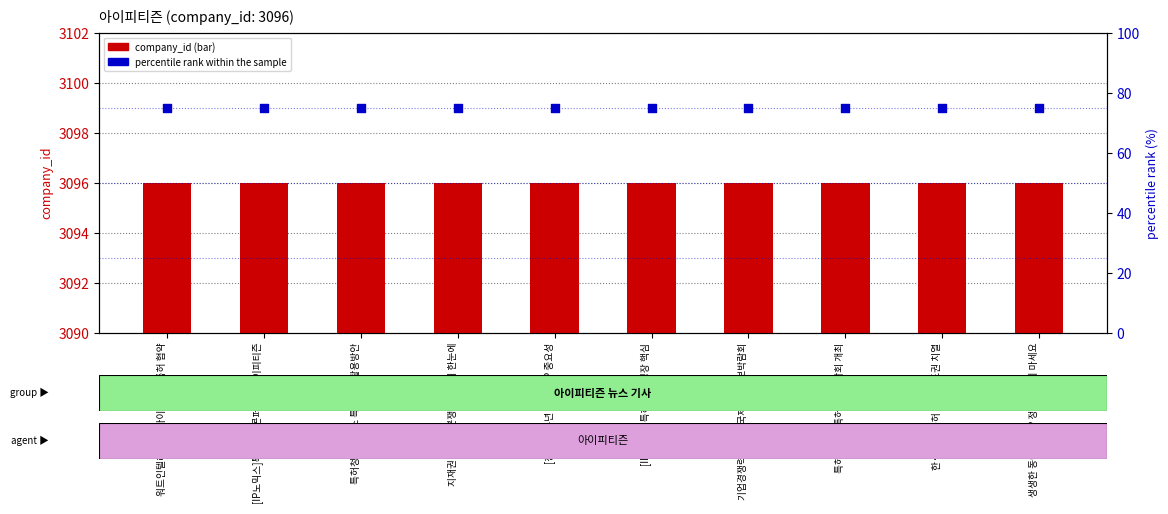

Which series reaches the minimum Y coordinate?

percentile rank within the sample